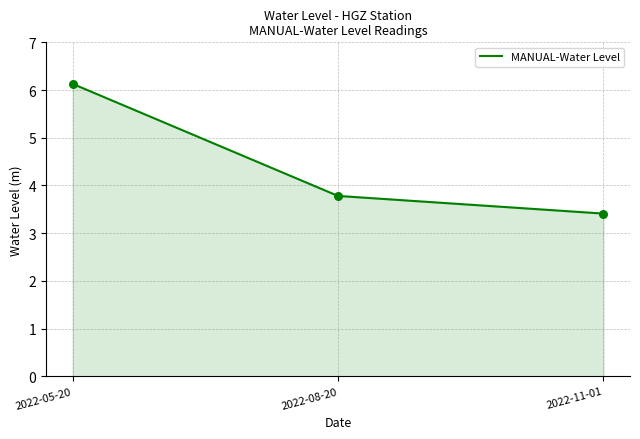

Between 2022-08-20 and 2022-05-20, which is larger?

2022-05-20